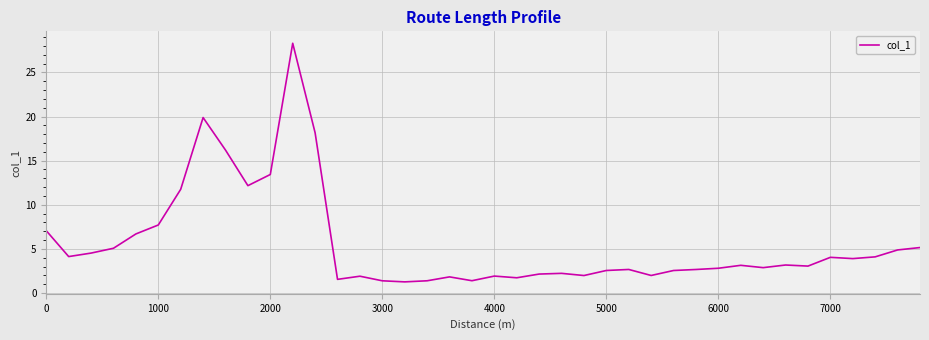

What is the smallest value displayed?

1.3